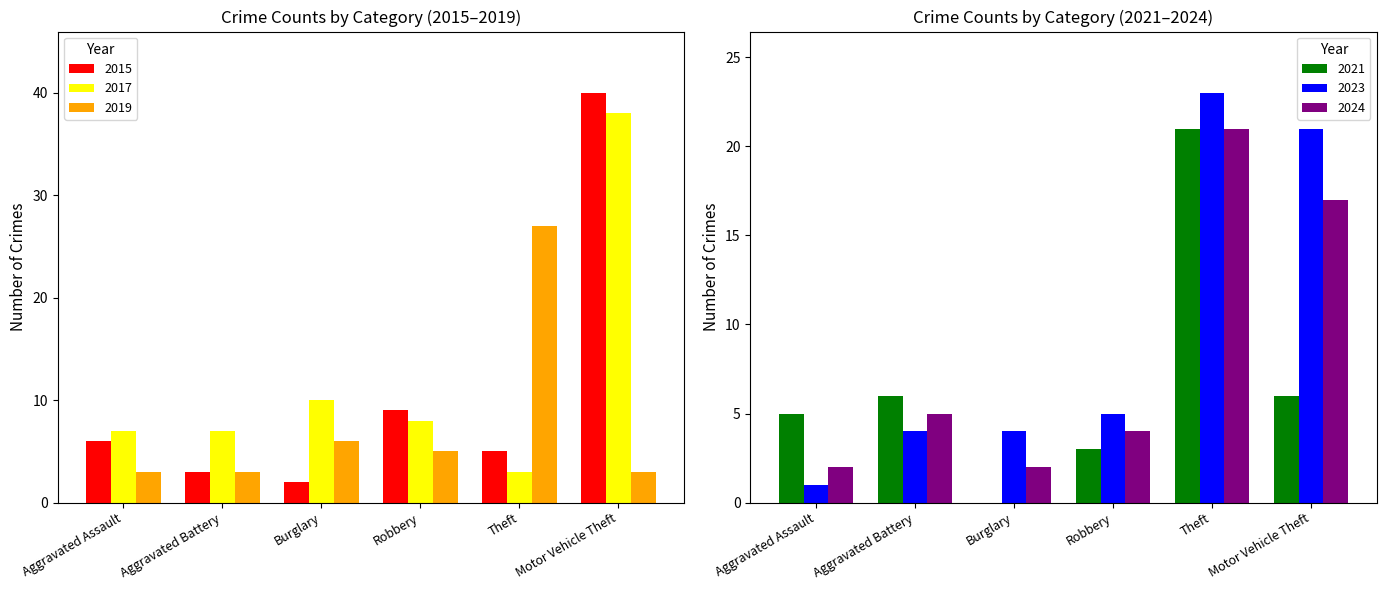

Rank the categories by 2024 value from lowest to highest.

Aggravated Assault, Burglary, Robbery, Aggravated Battery, Motor Vehicle Theft, Theft